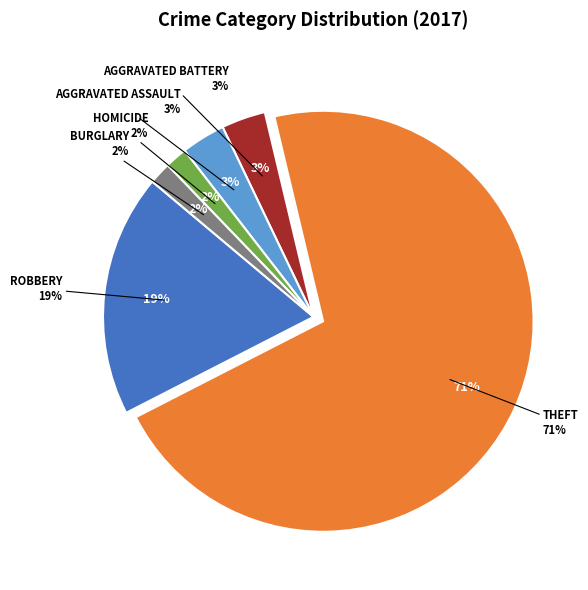

Which slice is the largest?

Theft